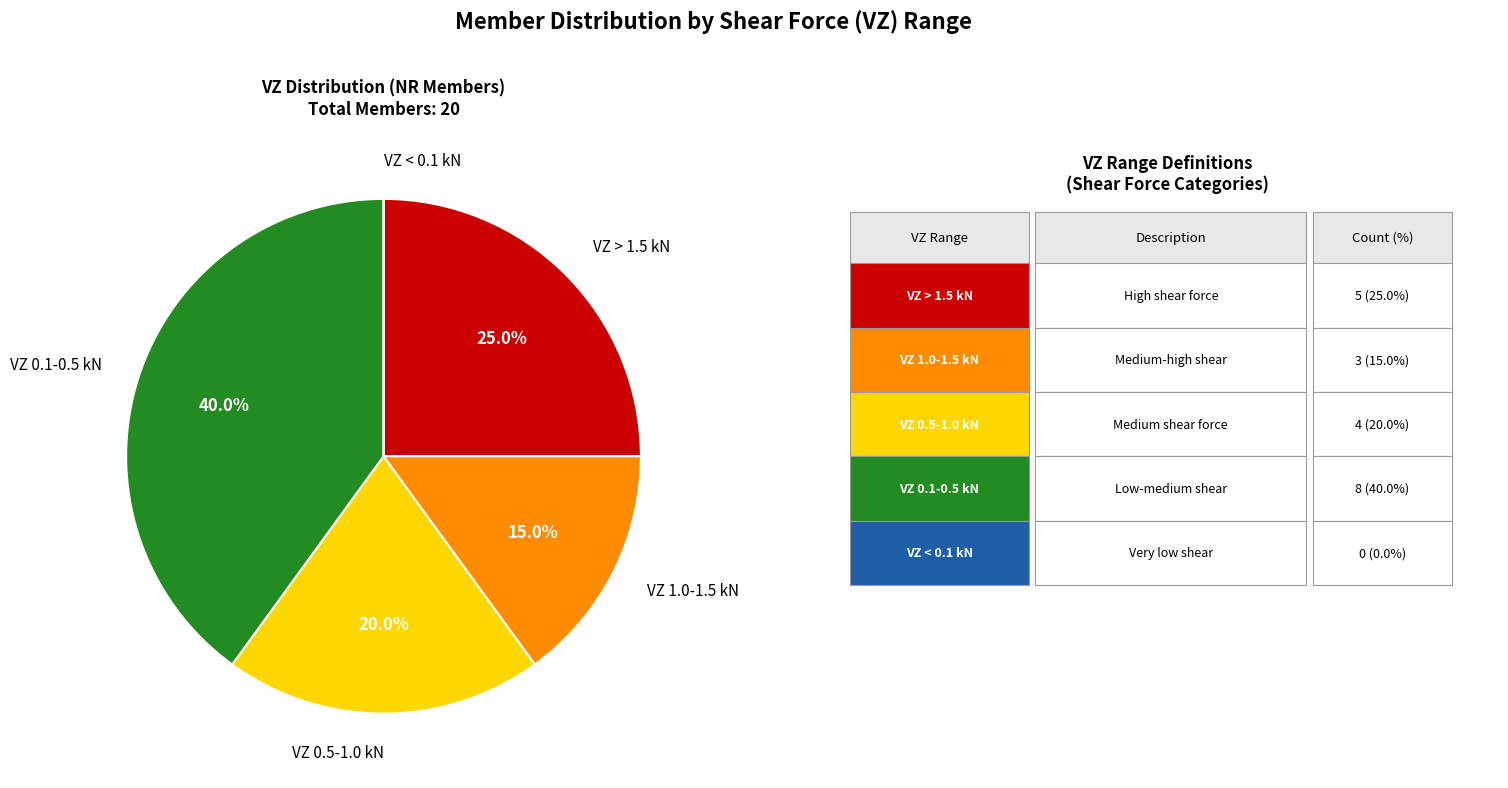

What is the largest slice in the pie chart?

VZ 0.1-0.5 kN